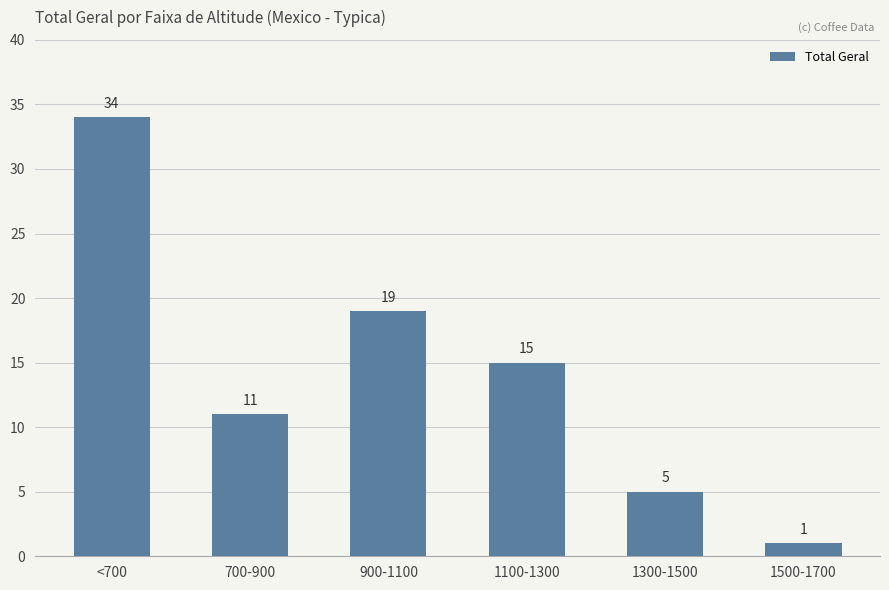

What is the average value?

14